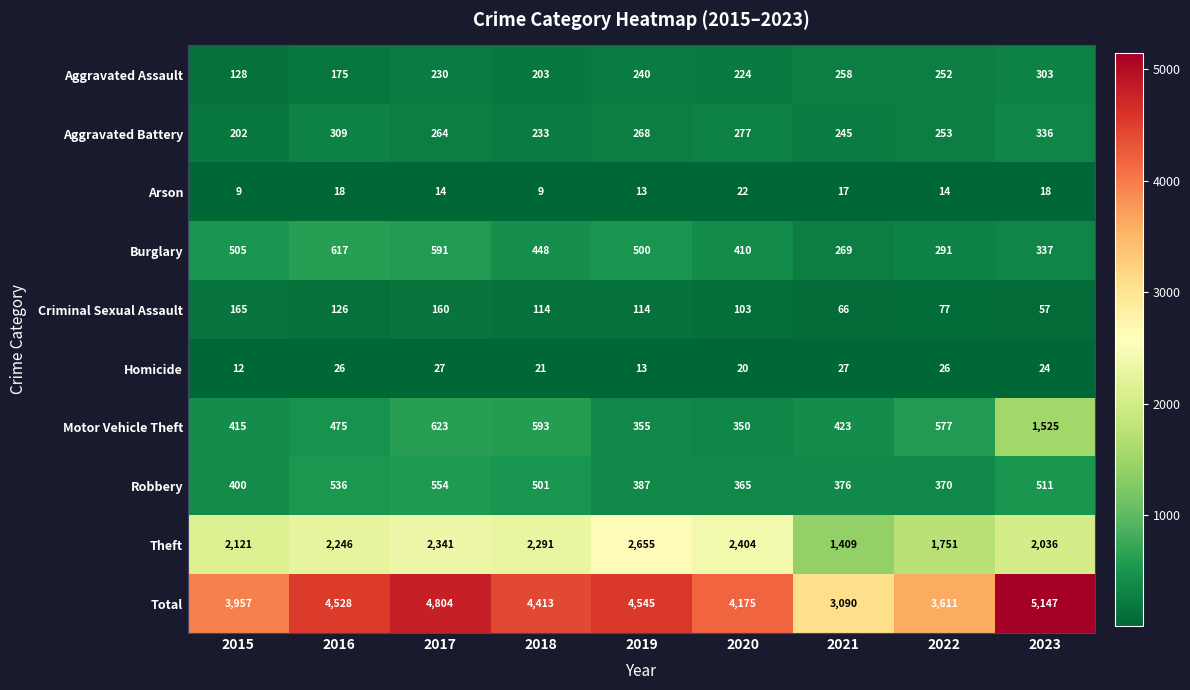

What is the sum of all Arson values?

134